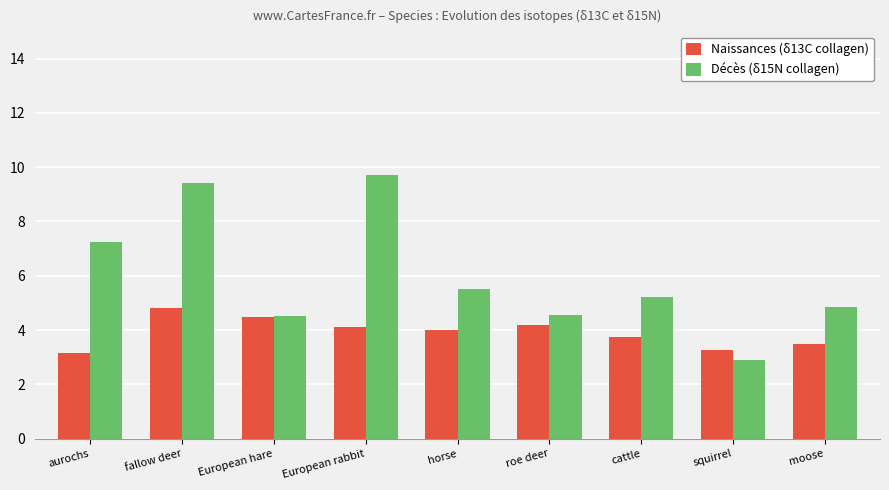

What is the maximum value for Décès (δ15N collagen)?

9.7